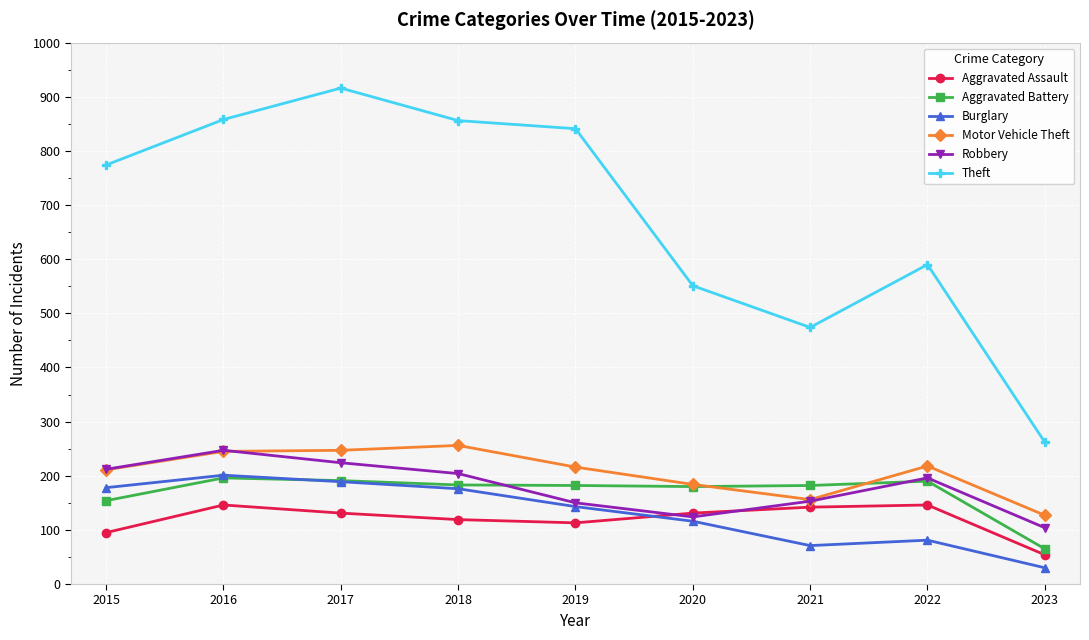

What is the approximate value of Theft at 2023?

262